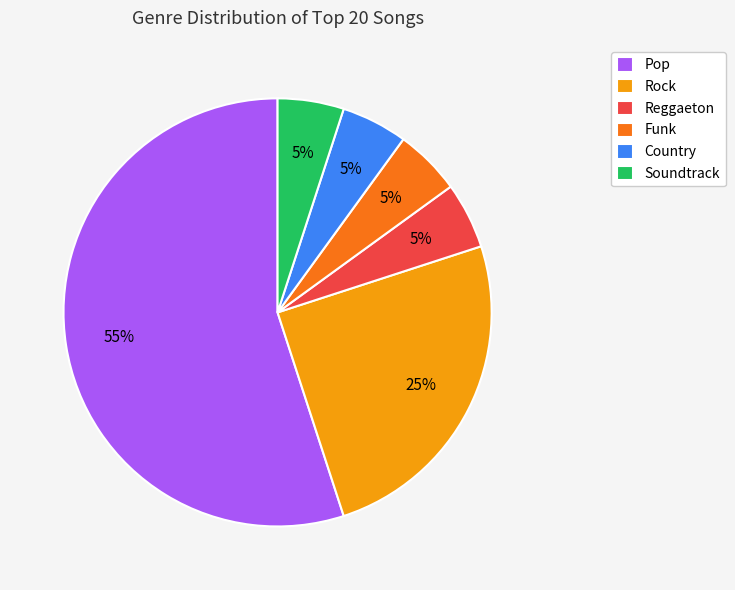

What is the largest slice in the pie chart?

Pop